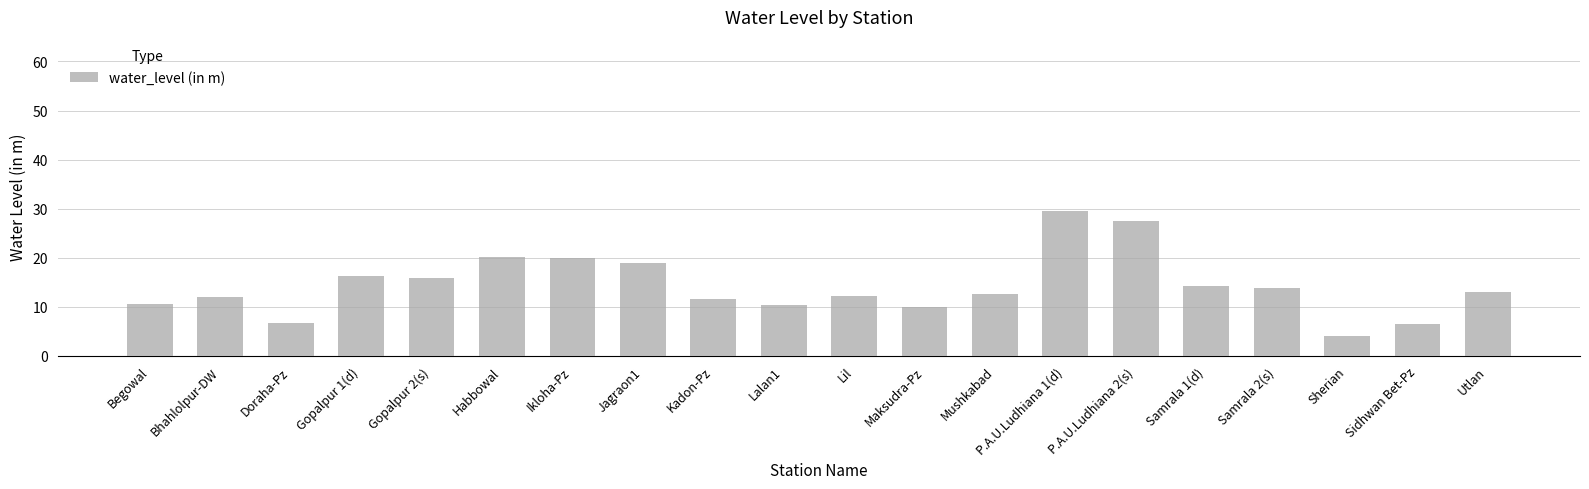

What is the label of the 7th bar from the right?

P.A.U.Ludhiana 1(d)